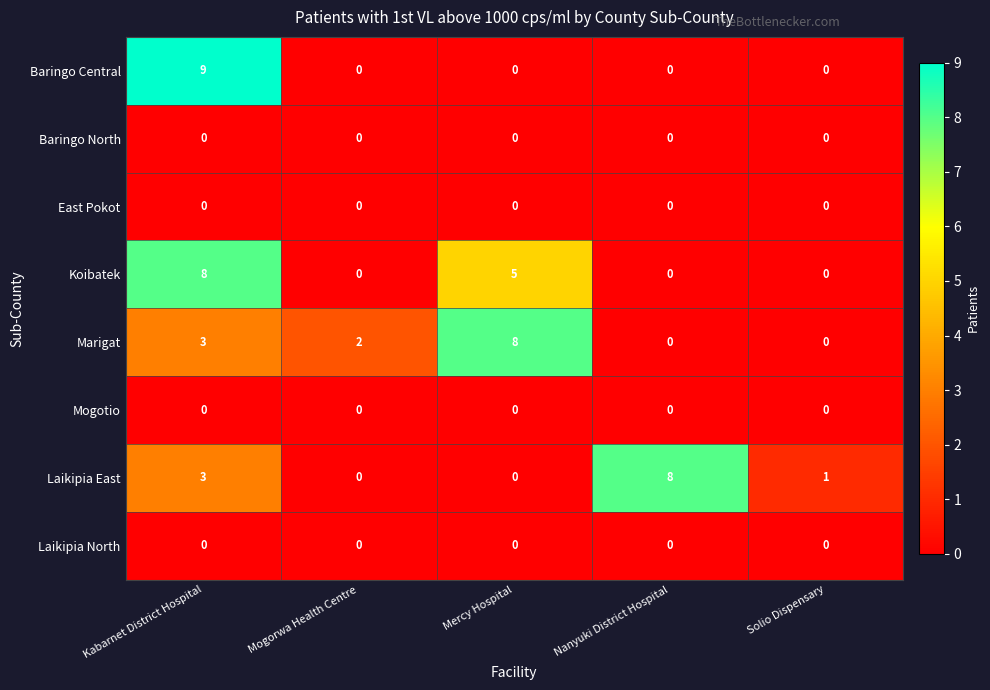

At which category does the chart reach its peak across all series?

Kabarnet District Hospital